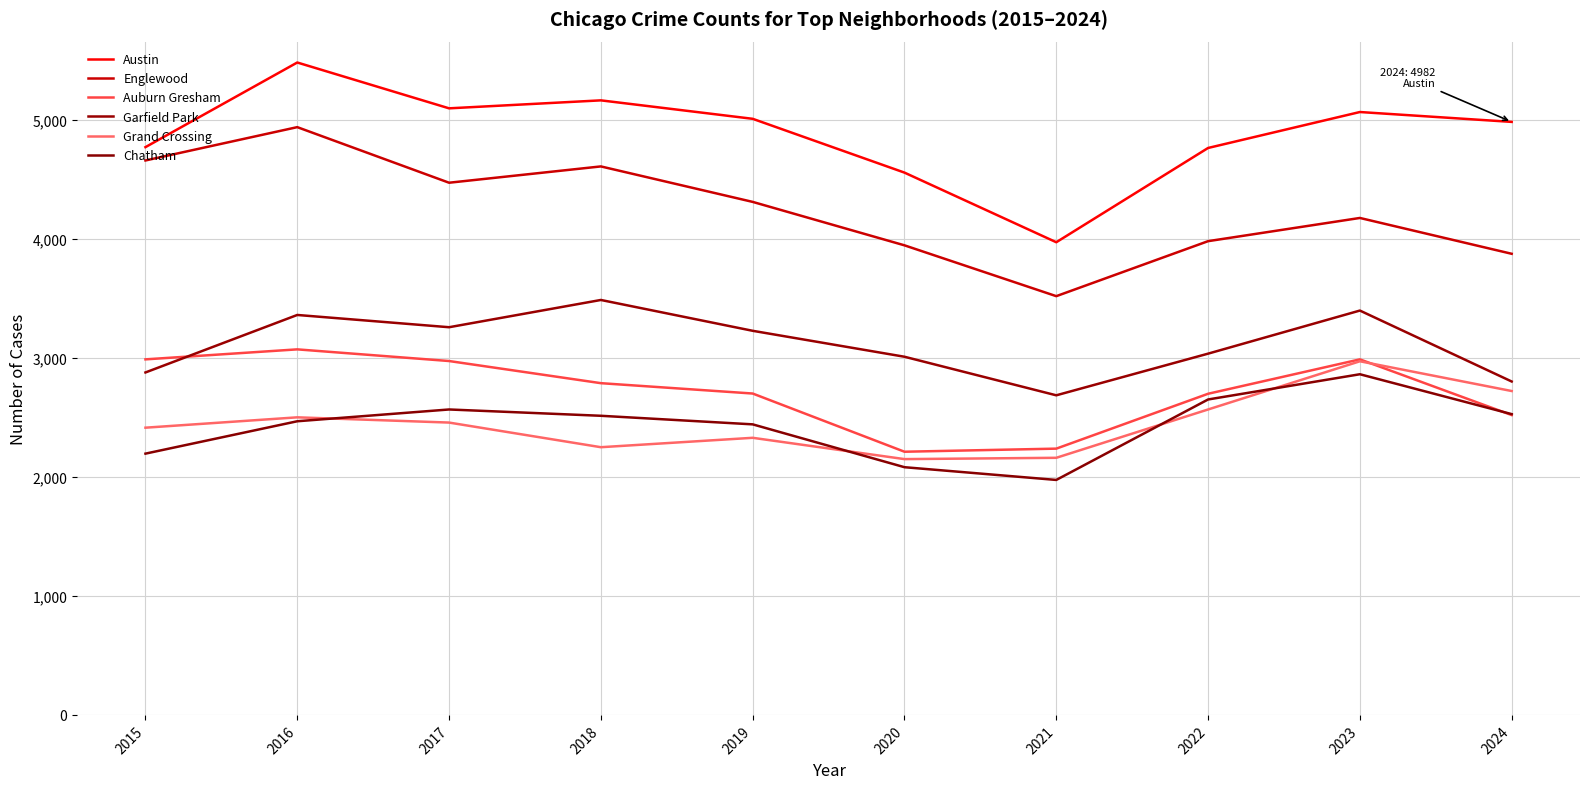

How many distinct data groups are displayed?

6